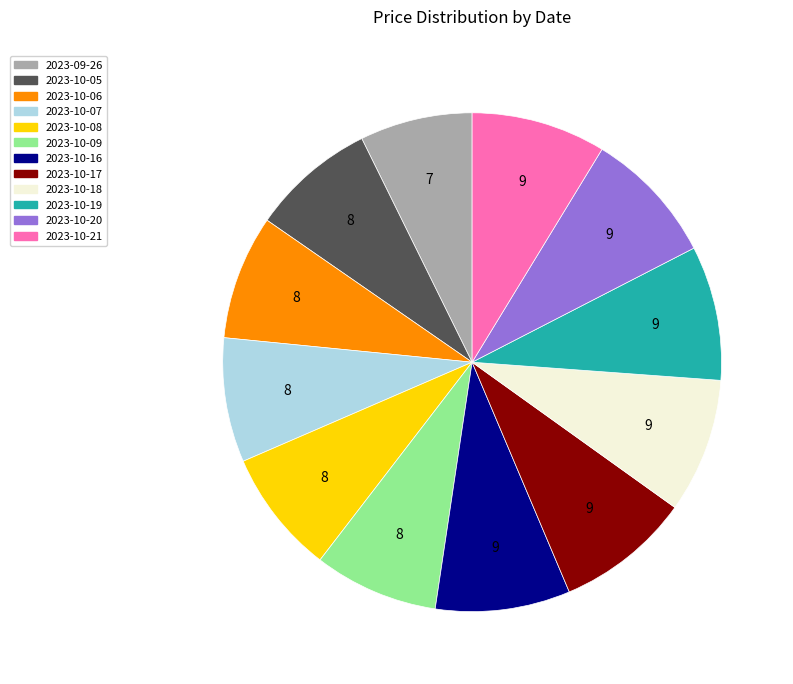

Combined, do 2023-10-05 and 2023-09-26 account for over 50%?

No